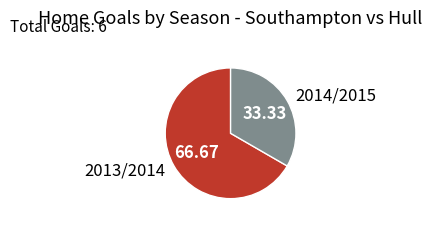

Is there any slice that represents more than half of the pie?

Yes